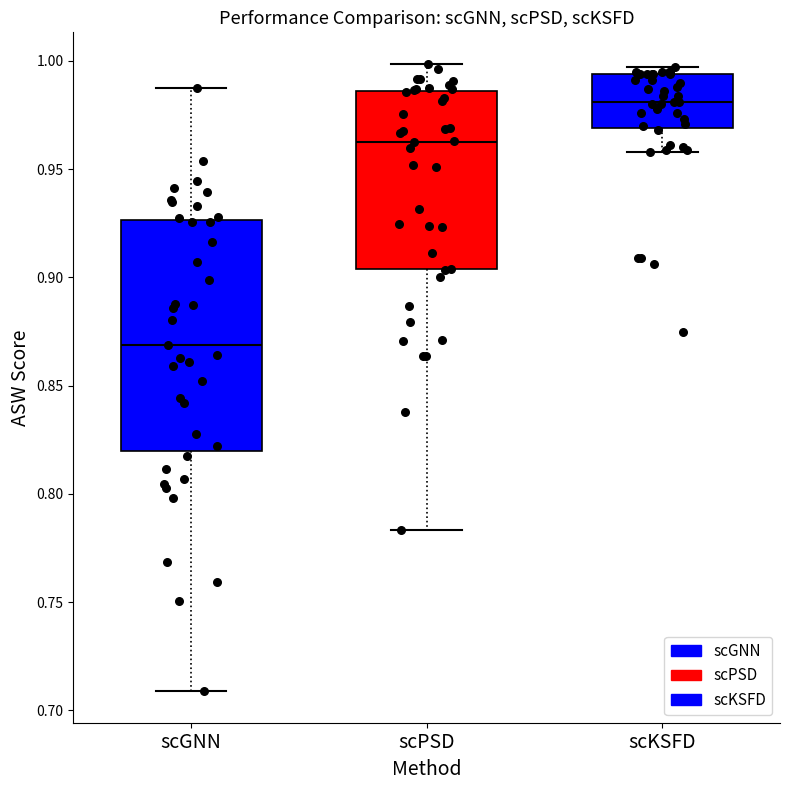

Which box is the tallest, from its lower edge to its upper edge?

scGNN